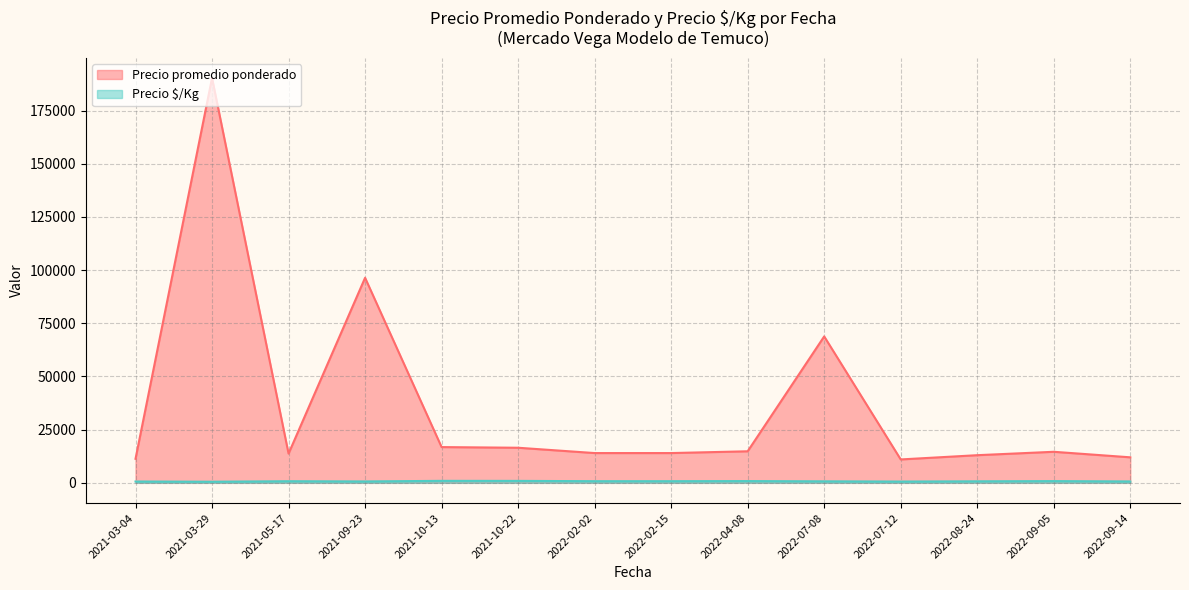

Does the chart have visible grid lines?

Yes